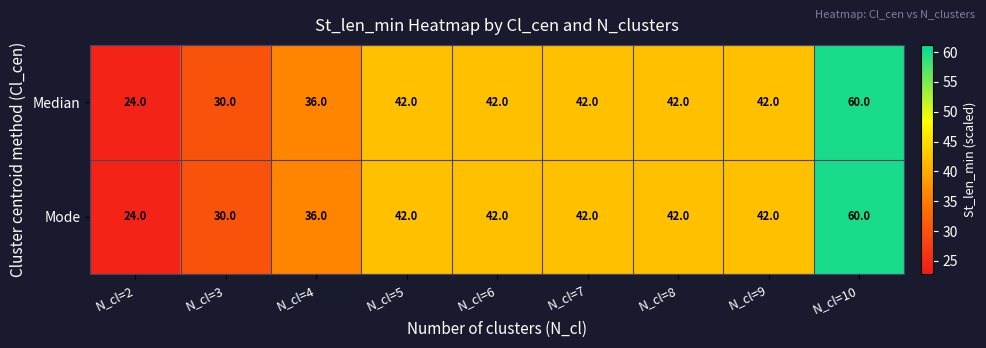

What value does the Median series have at N_cl=6?

42